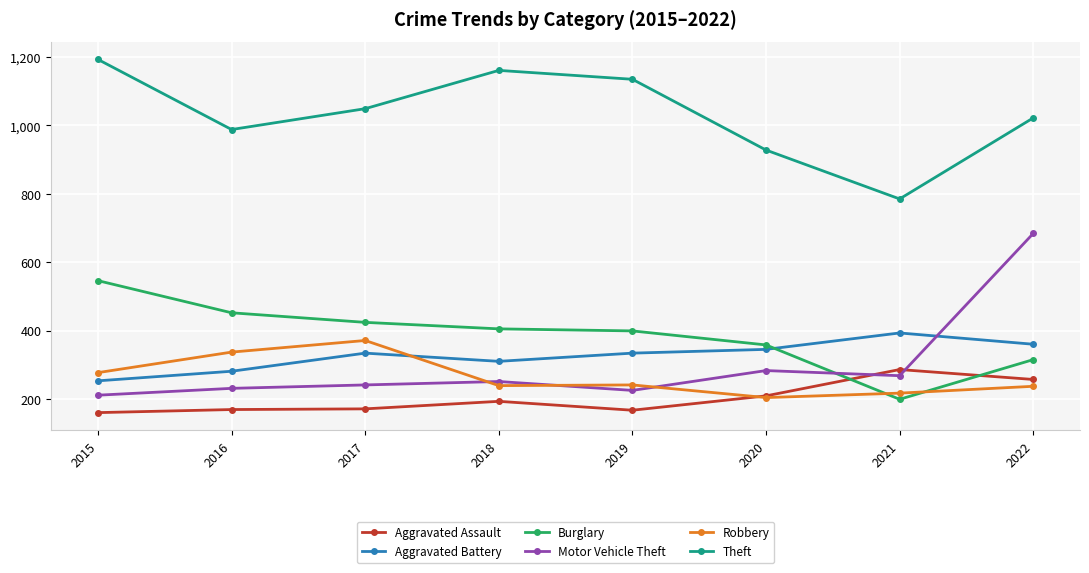

List the series in order of their peak value, highest first.

Theft, Motor Vehicle Theft, Burglary, Aggravated Battery, Robbery, Aggravated Assault